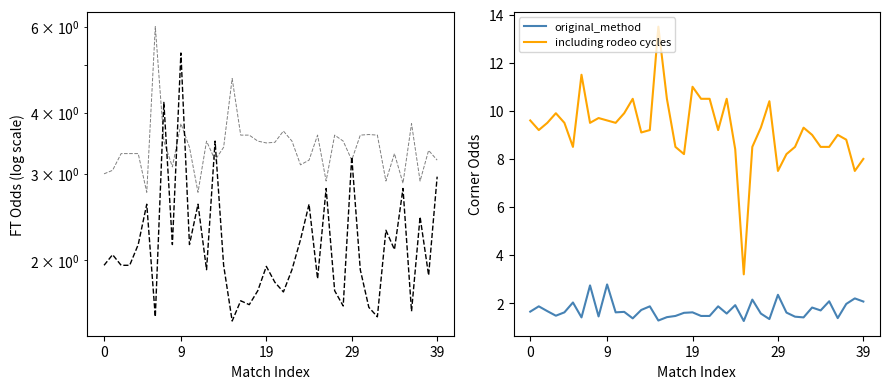

What is the maximum value shown in the chart?

13.5